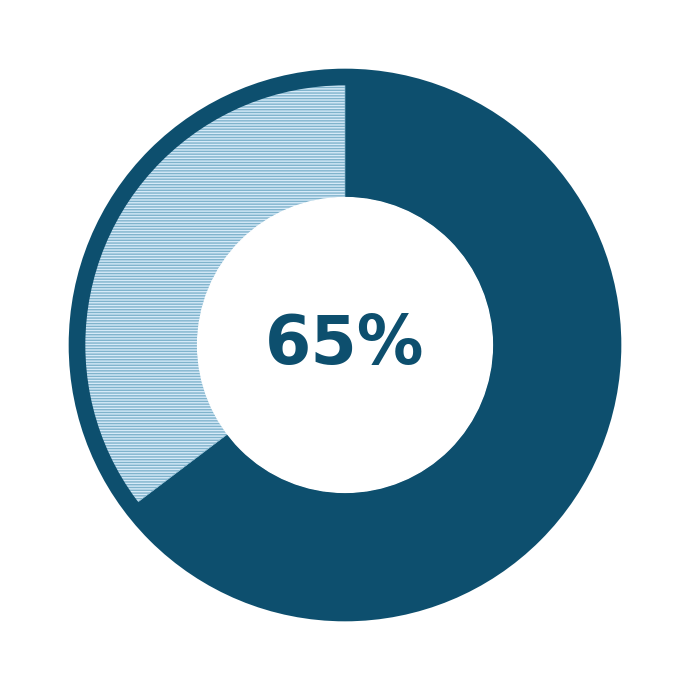

To the nearest percent, what is the average slice percentage?

50%